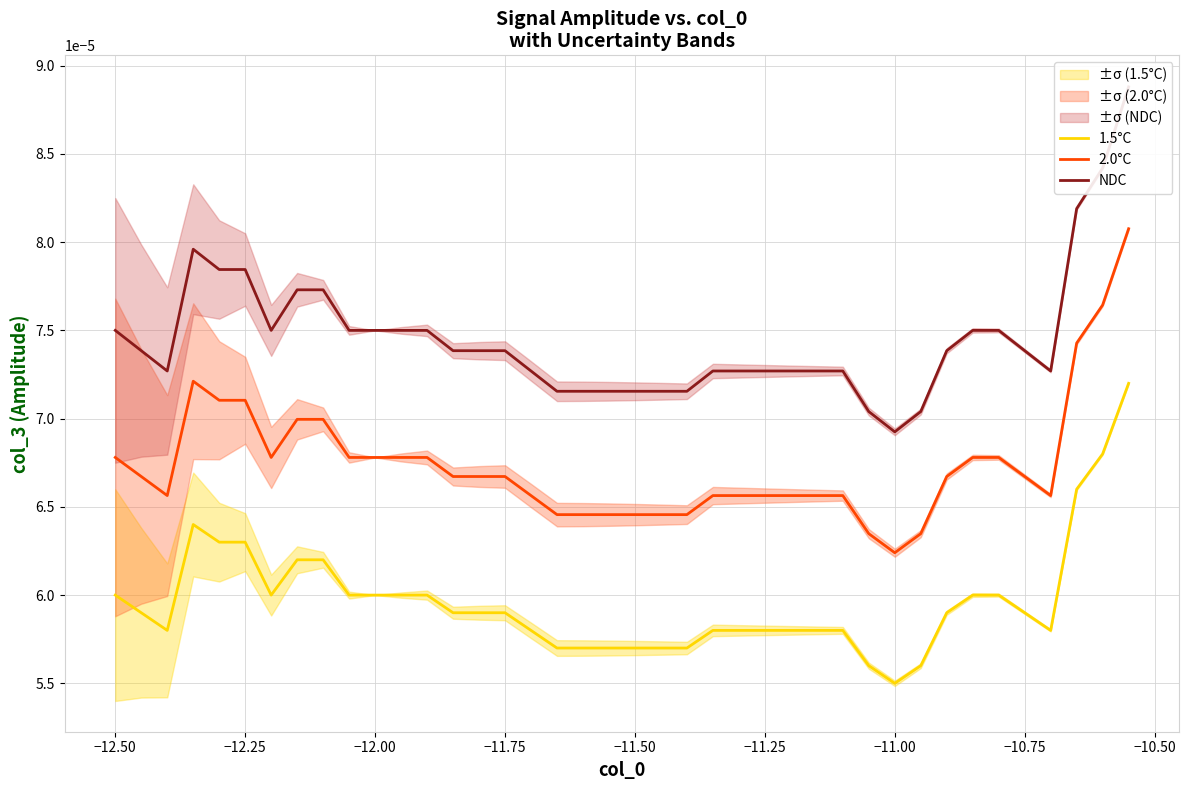

True or false: 2.0°C and 1.5°C cross at least once.

False